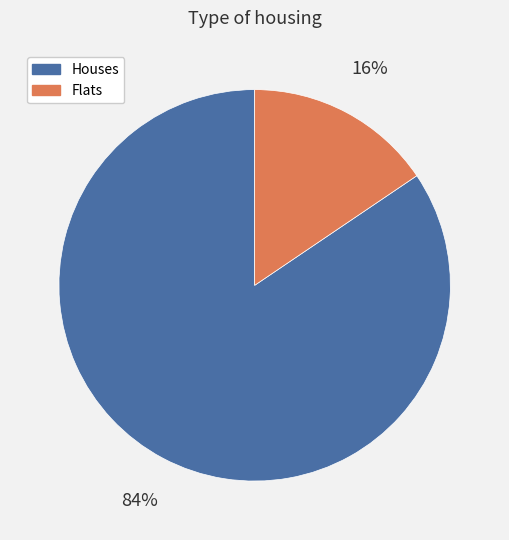

To the nearest percent, what is the average slice percentage?

50%